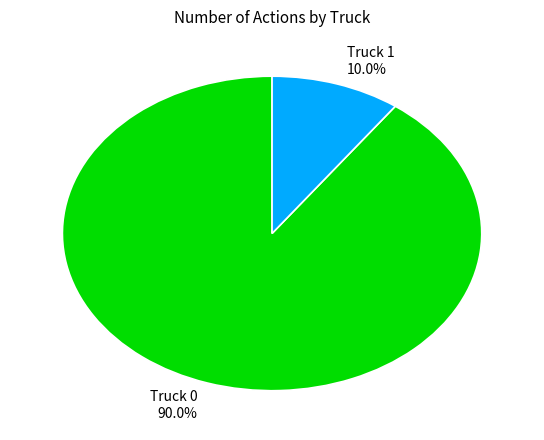

What percentage is the Truck 0 slice, to the nearest percent?

90%